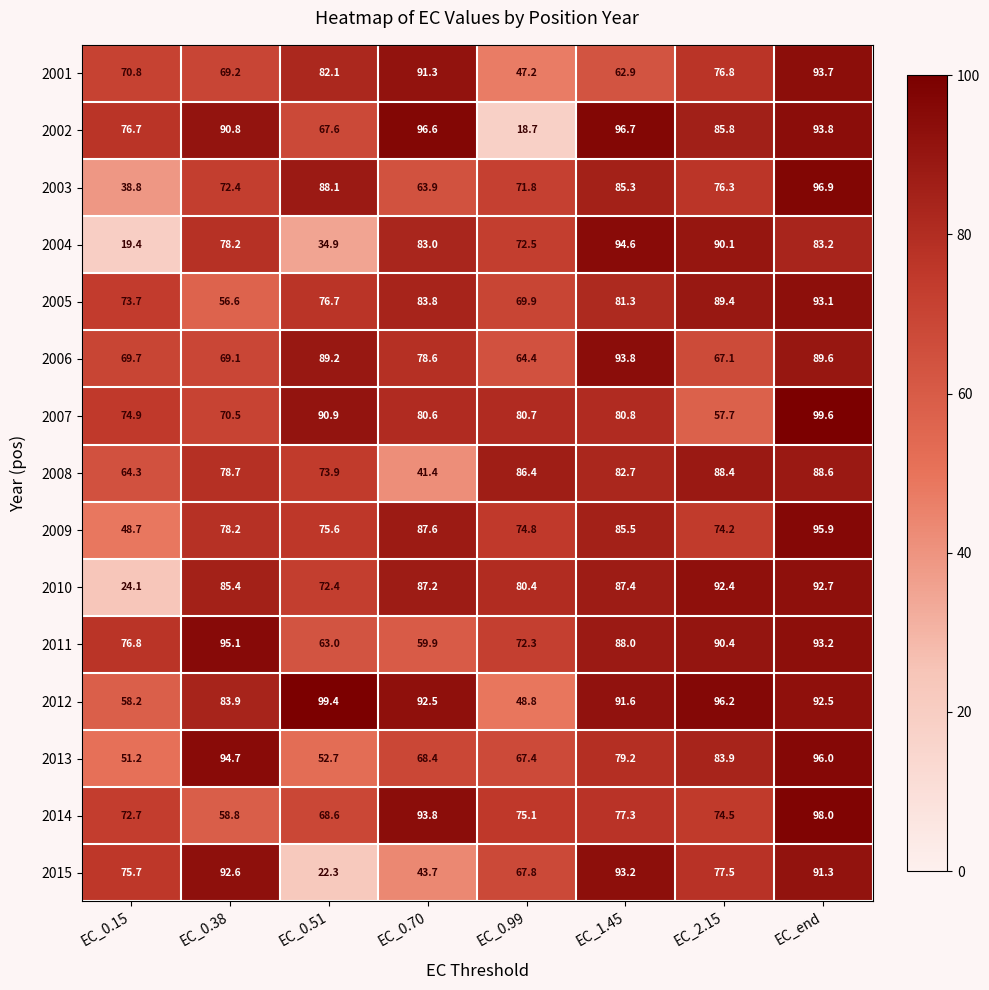

True or false: 2006 has a value of 114.6 at EC_2.15.

False